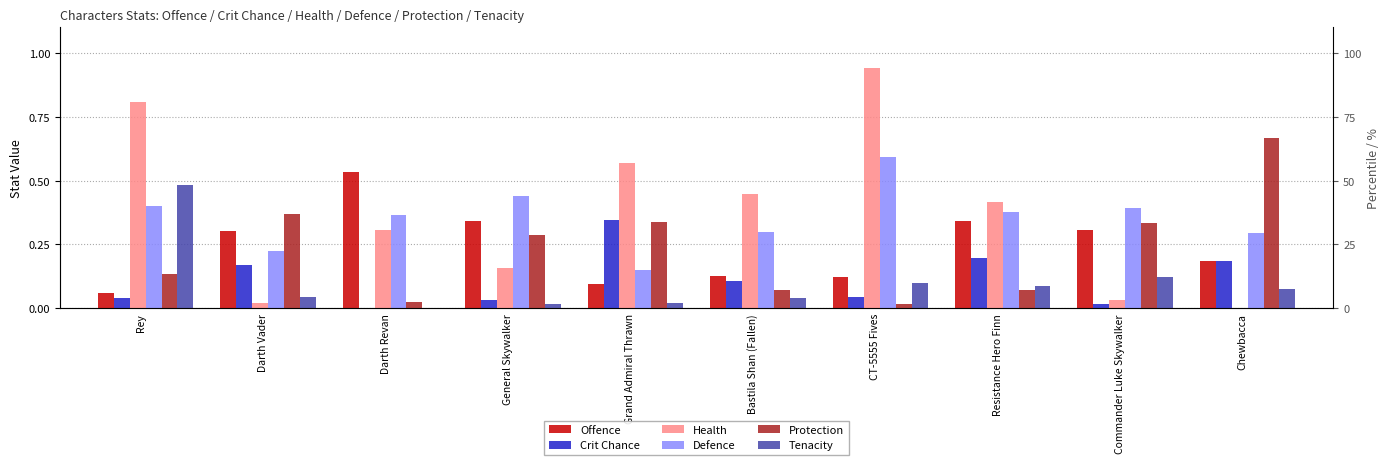

What is the value of the Health bar at the 4th from the left?

0.2